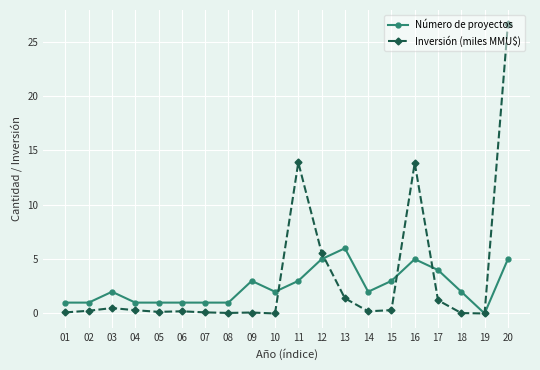

What is the maximum value shown in the chart?

26.6